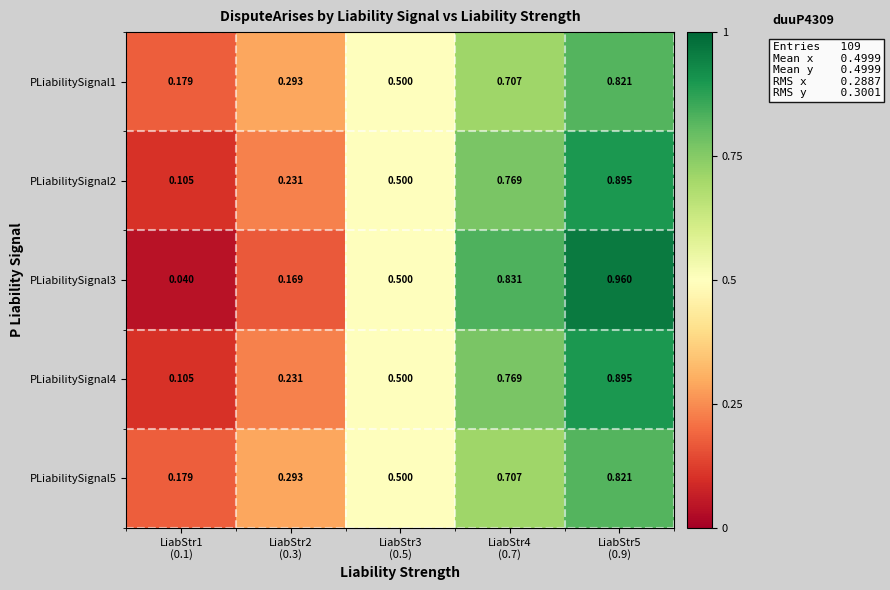

Count the number of categories in the chart.

5